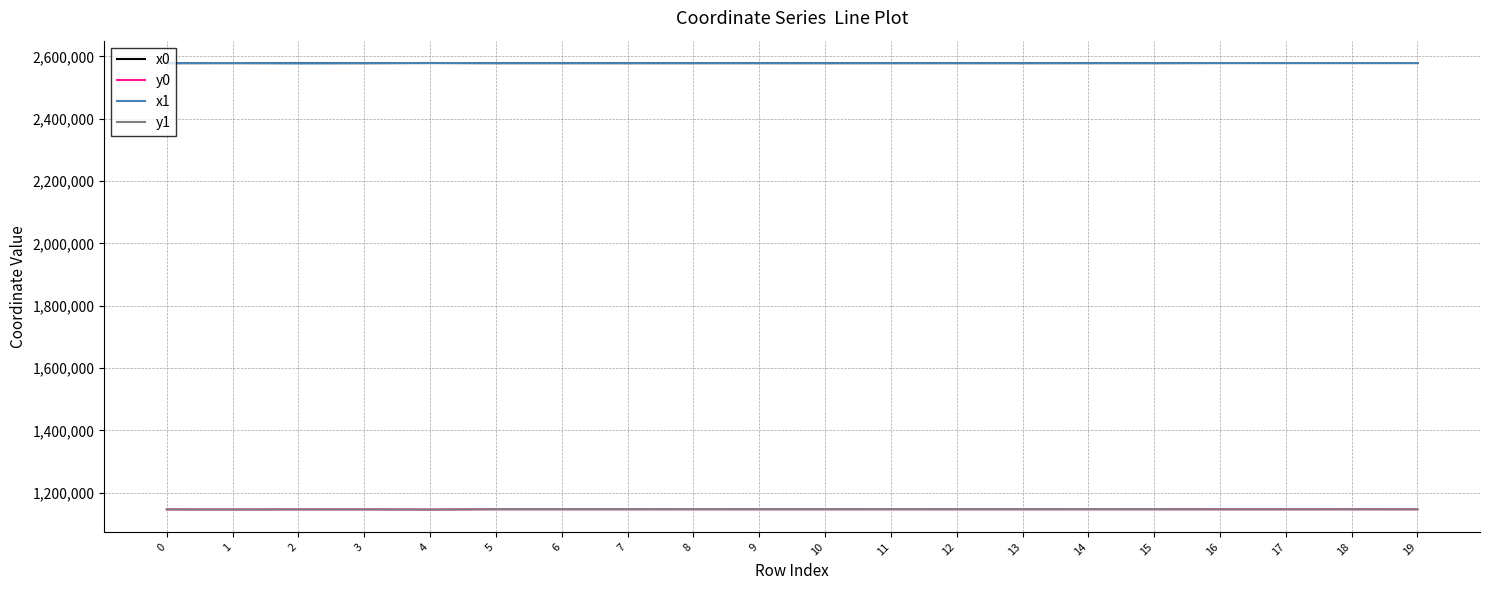

The value of x1 at 14 is 4056705.6. True or false?

False